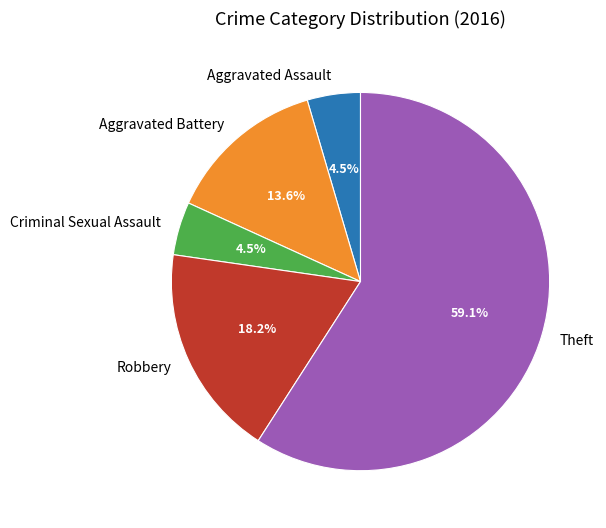

Between Aggravated Battery and Robbery, which is larger?

Robbery